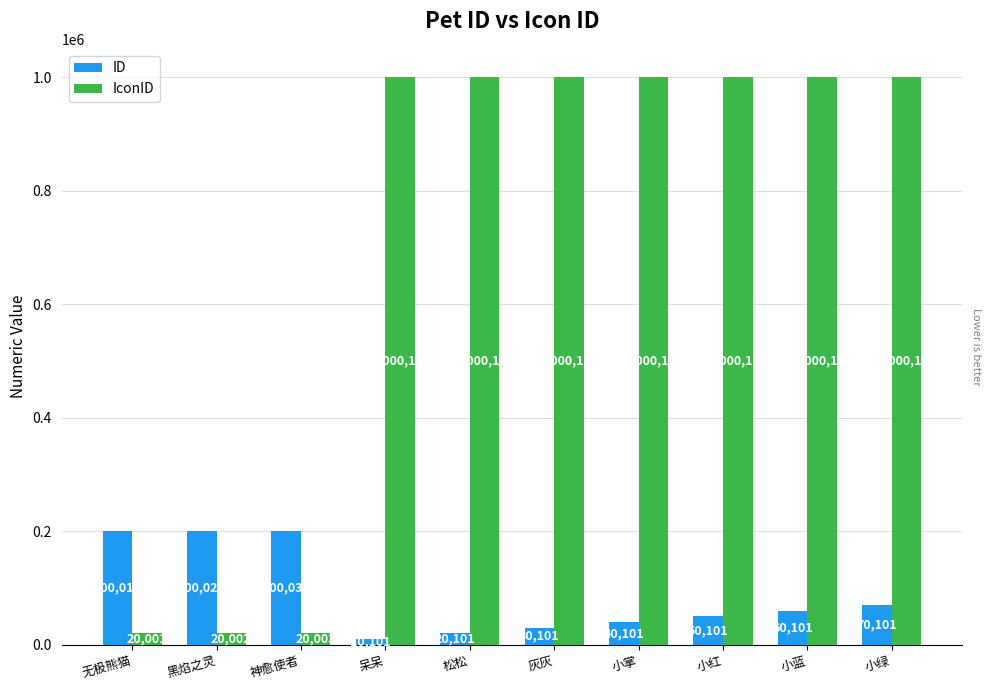

What is the maximum value for IconID?

1000101